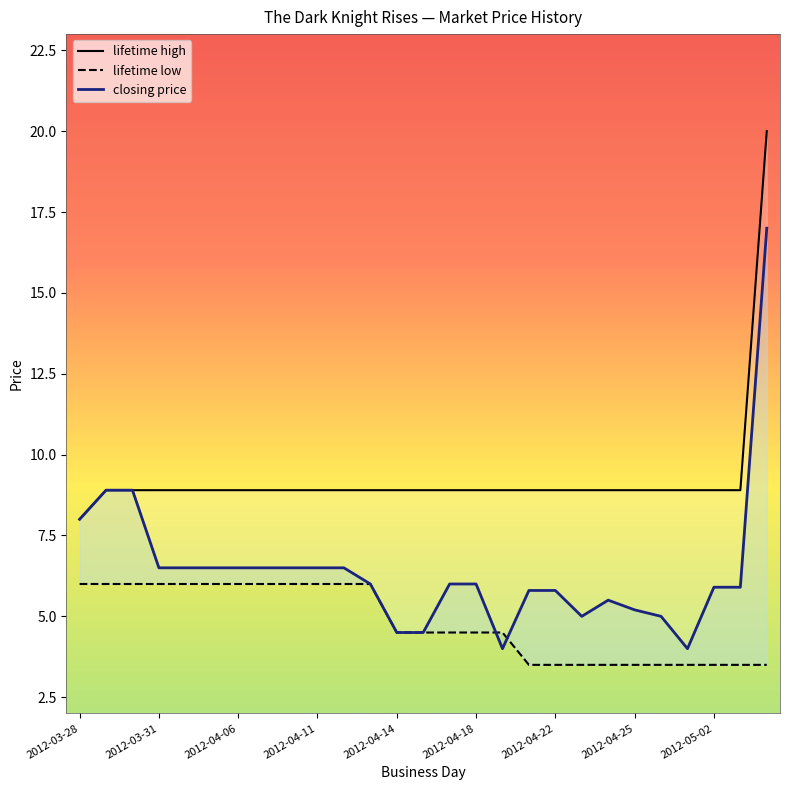

At which label does lifetime low reach its peak?

2012-03-28